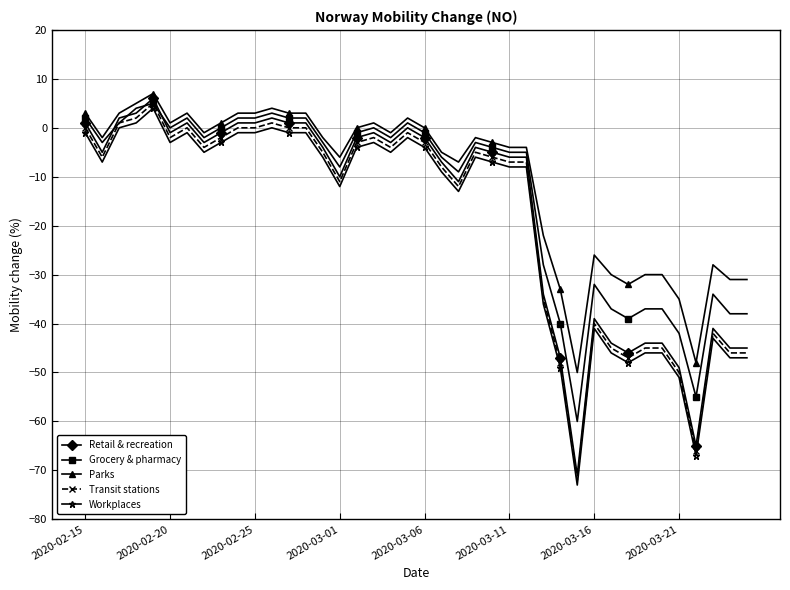

What is the value of the Grocery & pharmacy point at the 16th from the left?

-8